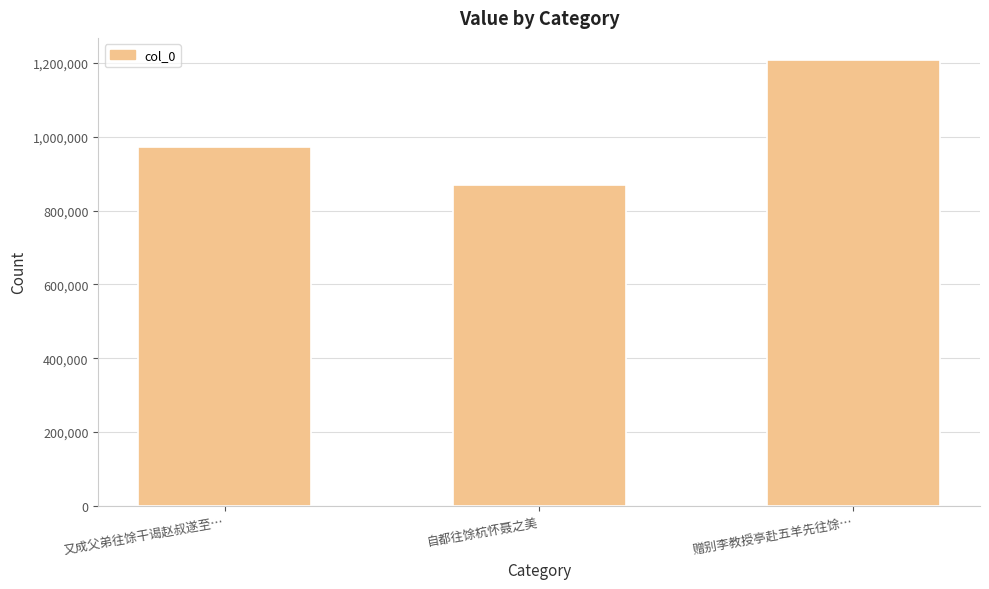

Which category has the highest value across all series?

赠别李教授亭赴五羊先往馀…